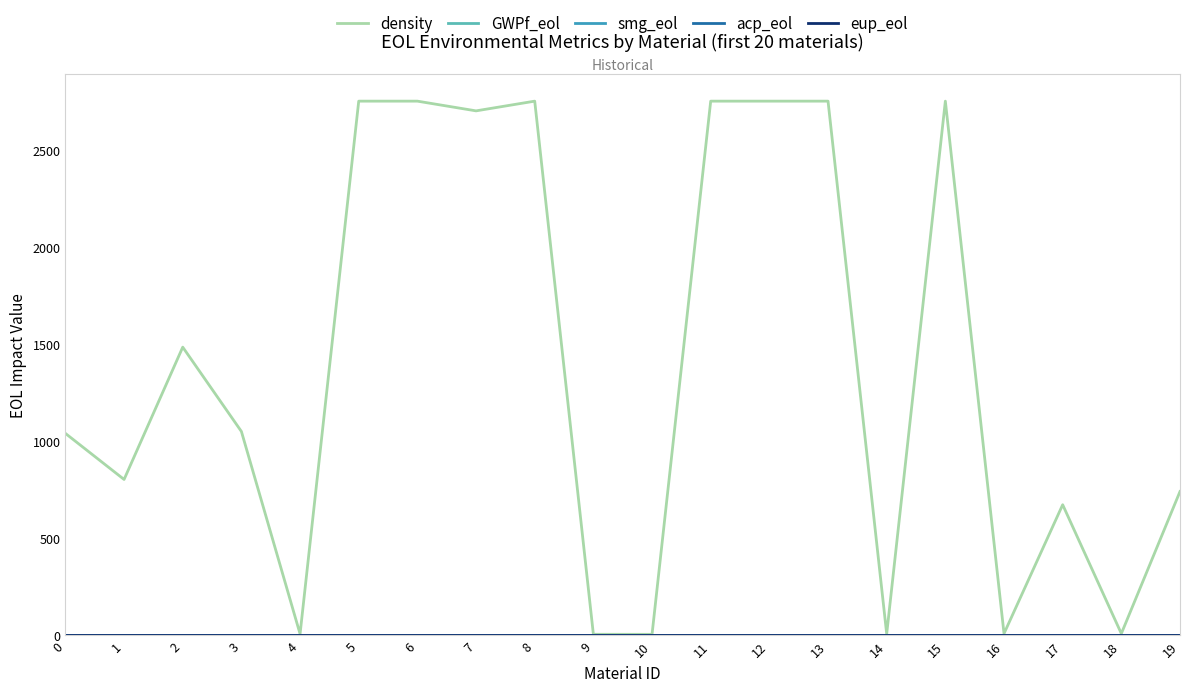

Which series has the largest total across all categories?

density